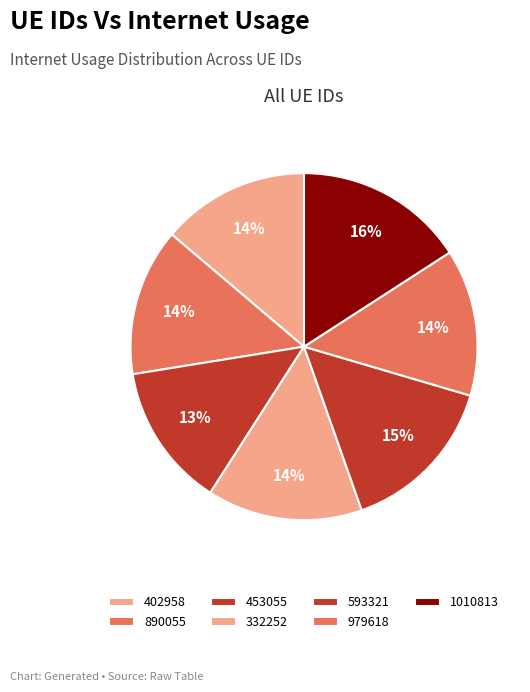

Does any single category account for the majority?

No